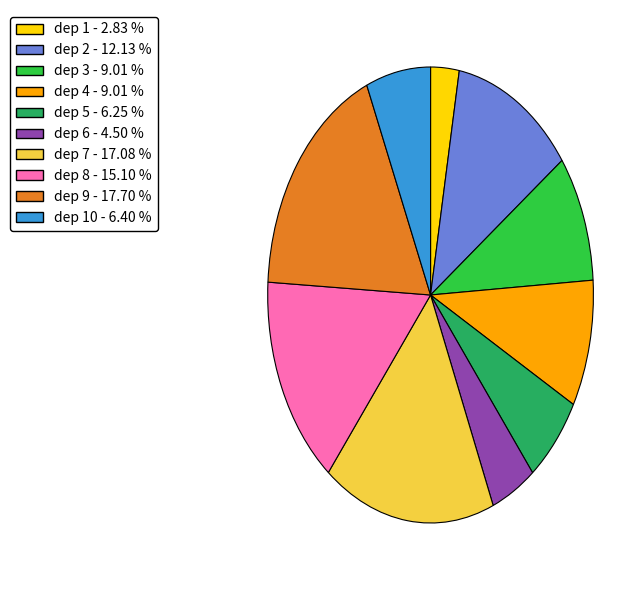

Do dep 9 - 17.70 % and dep 3 - 9.01 % together represent more than half of the pie?

No